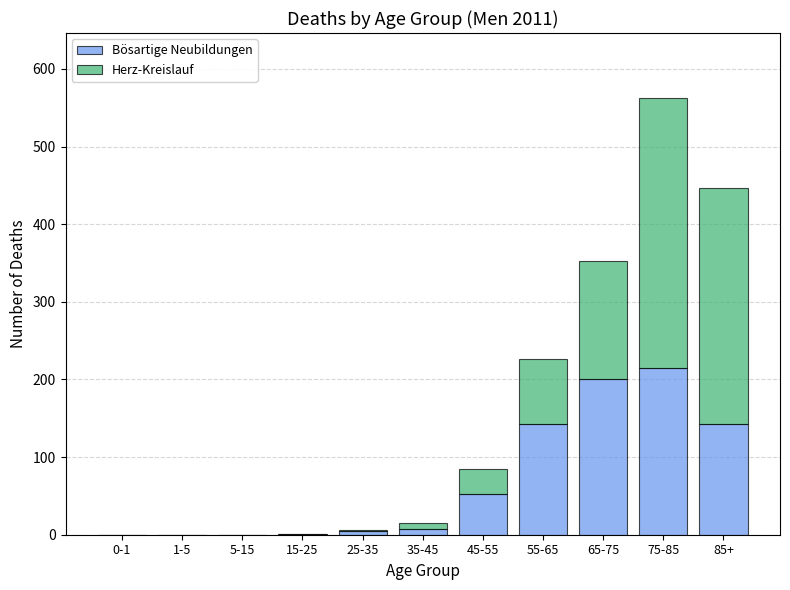

What is the total value across all series at 65-75?

352